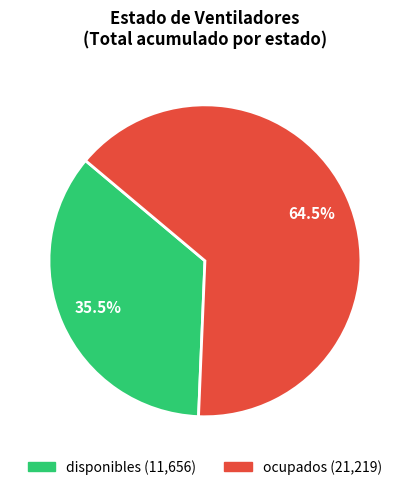

Rank the categories by value from highest to lowest.

ocupados, disponibles